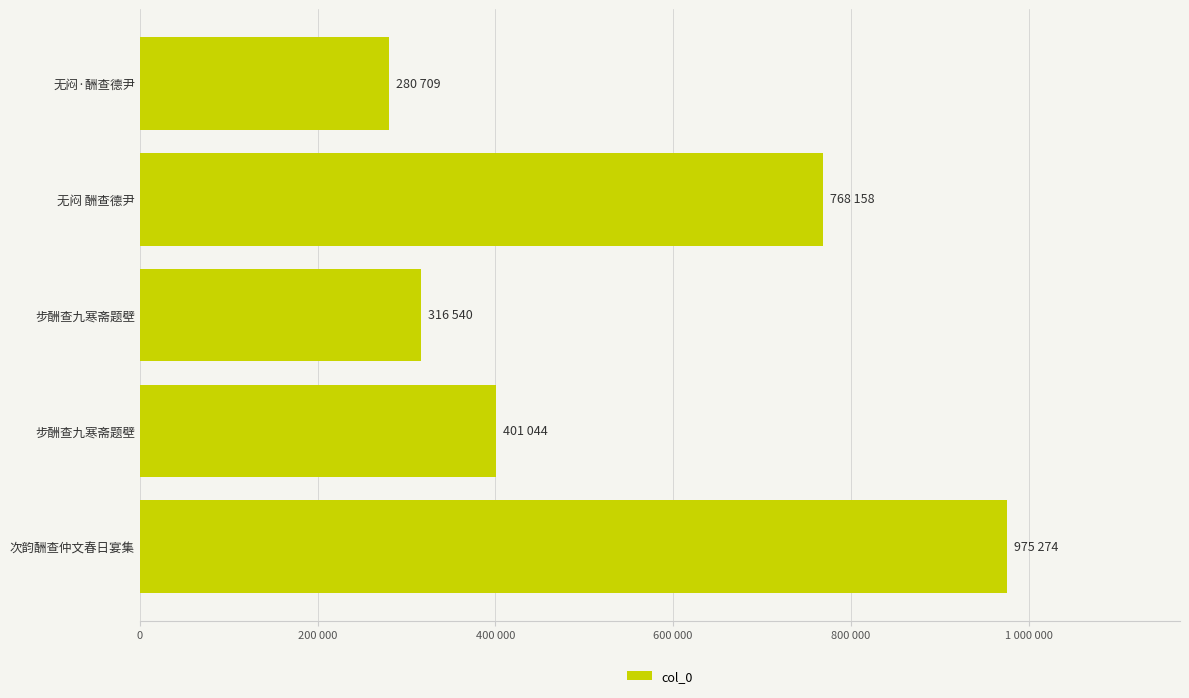

How many bars are there in total?

5